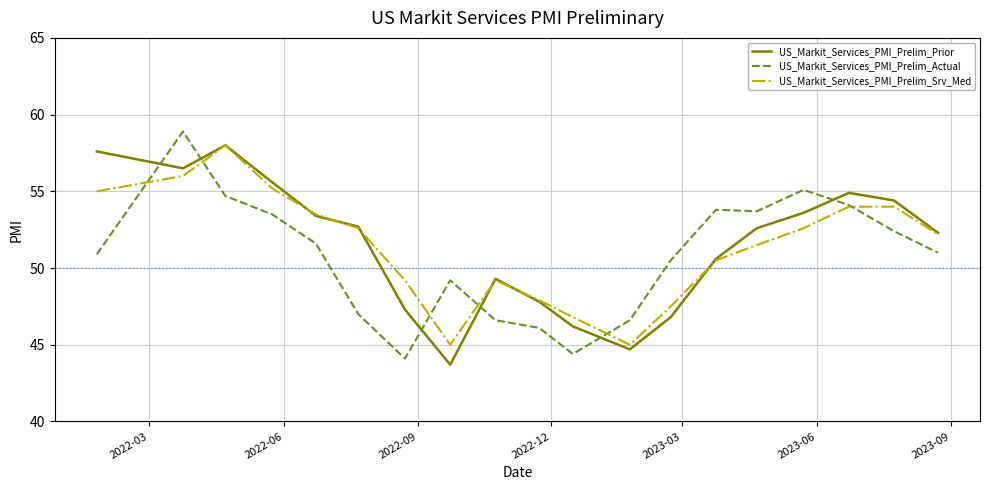

What is the smallest value displayed?

43.7